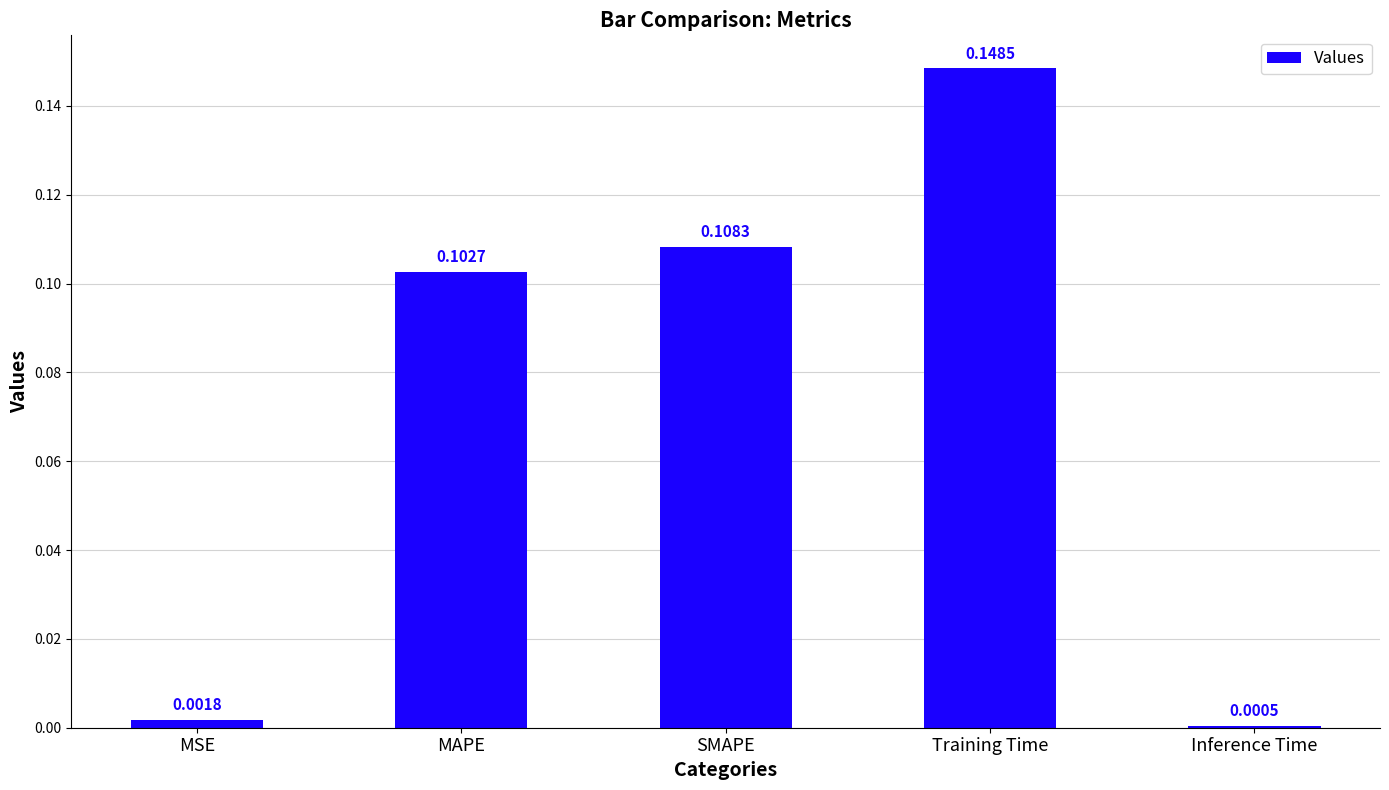

Between MAPE and MSE, which is larger?

MAPE